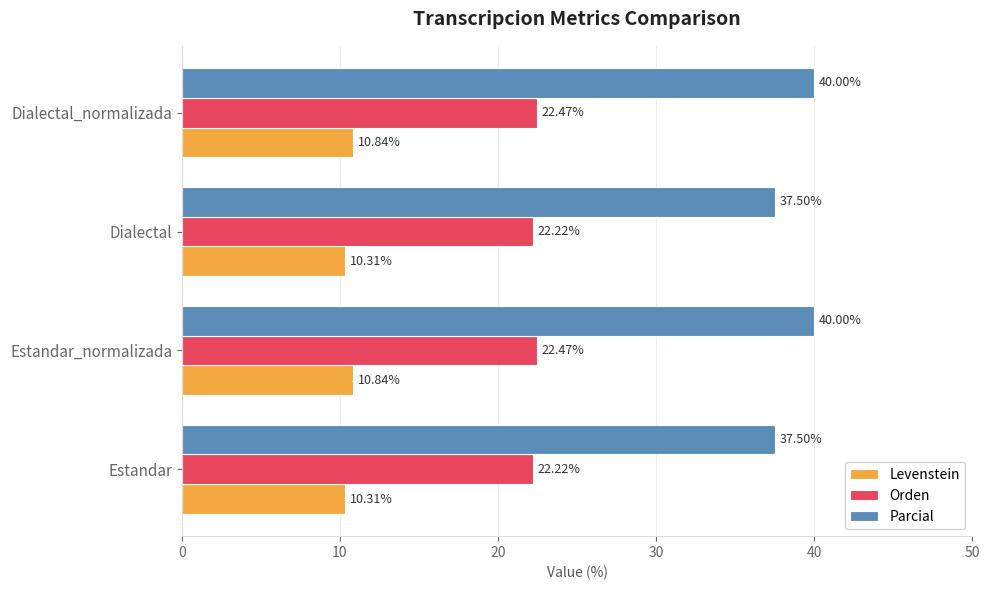

What is the total value across all series at Dialectal_normalizada?

73.3